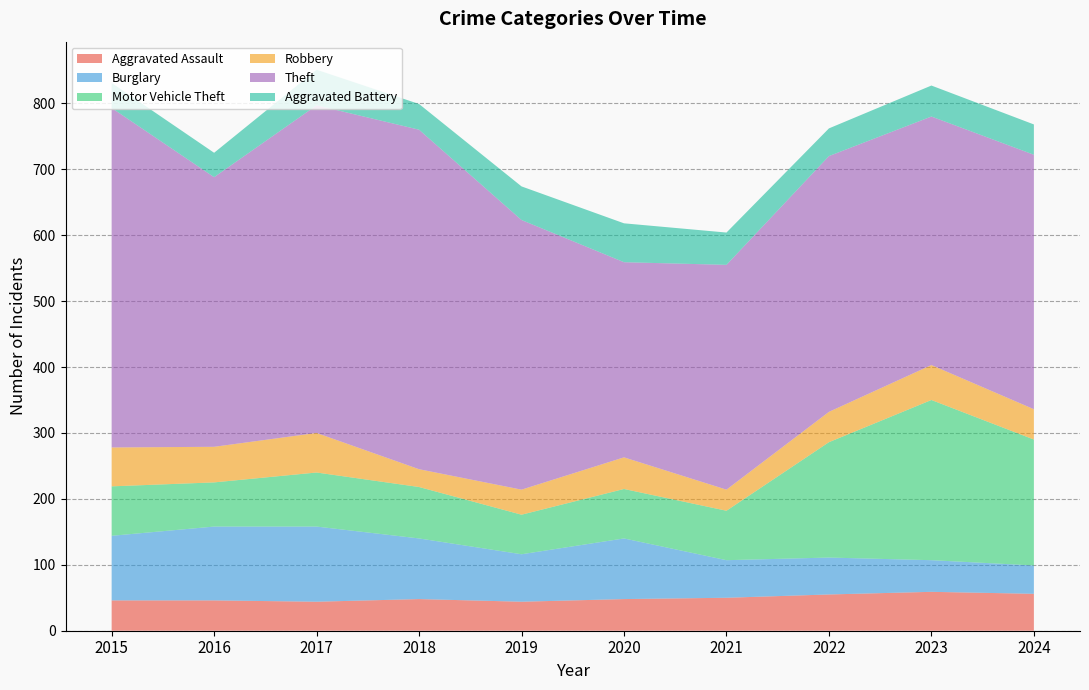

Reading right to left, transcribe all the data shown in this chart.

Aggravated Assault: 2024=56	2023=59	2022=55	2021=50	2020=48	2019=44	2018=48	2017=44	2016=46	2015=46
Burglary: 2024=43	2023=48	2022=56	2021=57	2020=92	2019=72	2018=92	2017=114	2016=112	2015=98
Motor Vehicle Theft: 2024=191	2023=243	2022=175	2021=75	2020=75	2019=60	2018=78	2017=82	2016=67	2015=75
Robbery: 2024=46	2023=53	2022=46	2021=32	2020=48	2019=38	2018=27	2017=60	2016=54	2015=59
Theft: 2024=386	2023=377	2022=388	2021=341	2020=296	2019=409	2018=515	2017=497	2016=409	2015=515
Aggravated Battery: 2024=46	2023=47	2022=42	2021=49	2020=59	2019=51	2018=39	2017=54	2016=37	2015=38